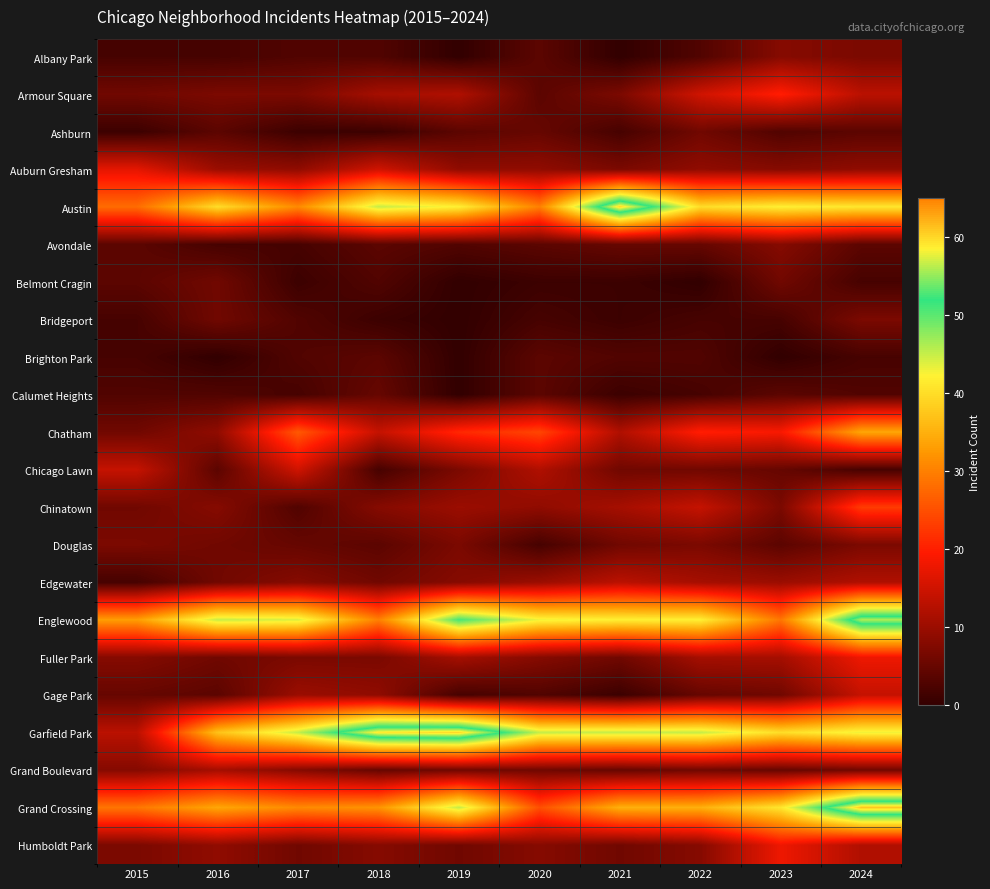

At how many categories does at least one series exceed 40?

9